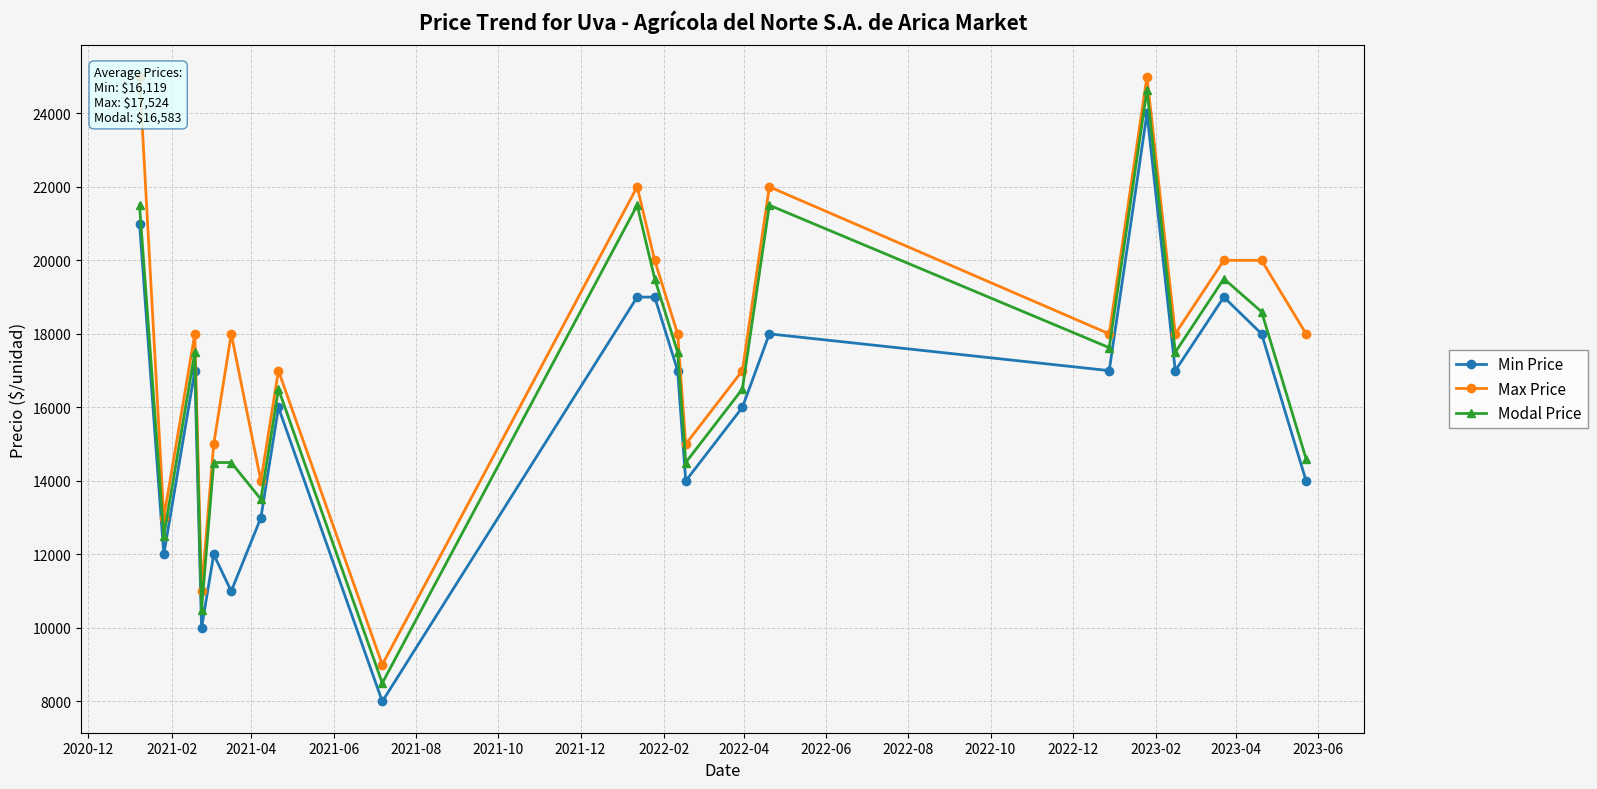

What is the highest value of the Modal Price series?

24636